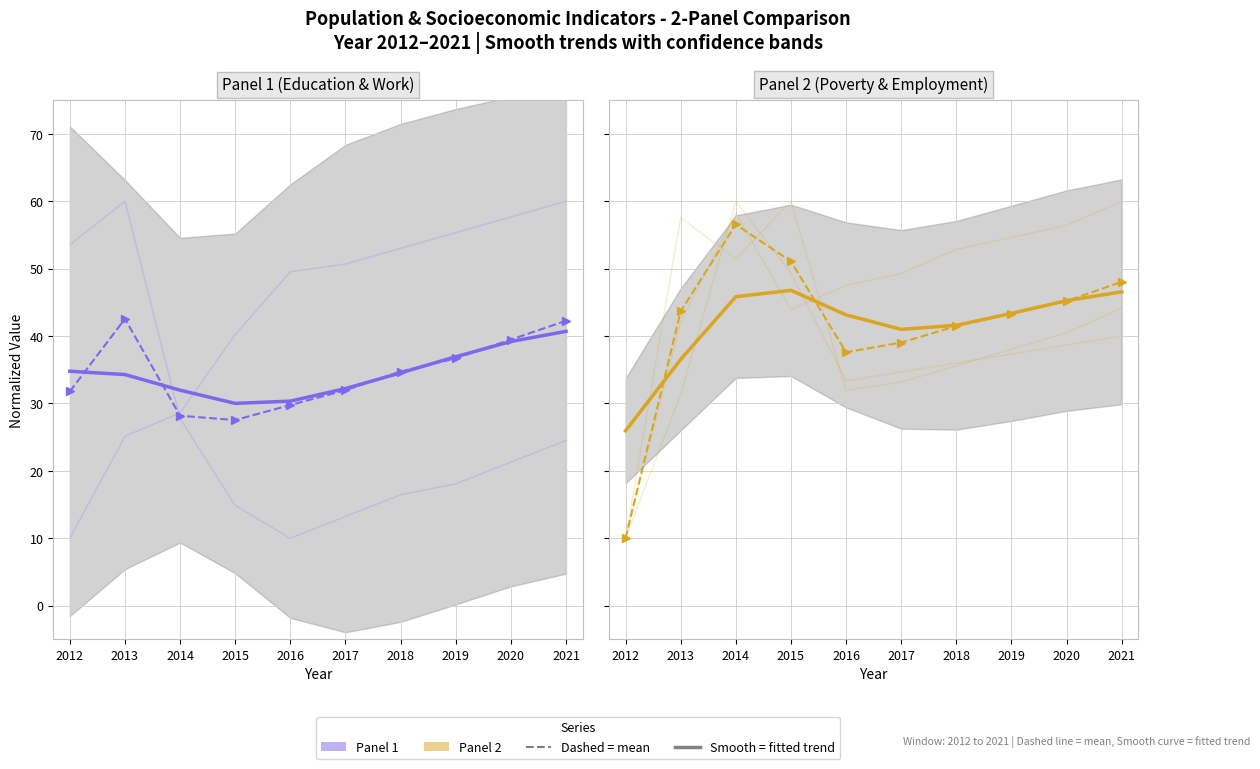

The value of Panel 1 (Education & Work) at 2020 is 53.5. True or false?

False